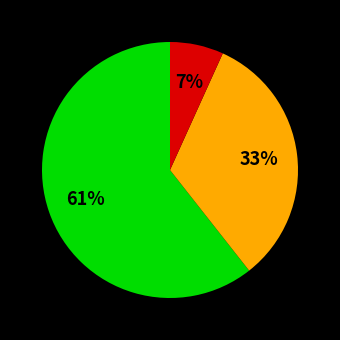

To the nearest percent, what is the average slice percentage?

33%